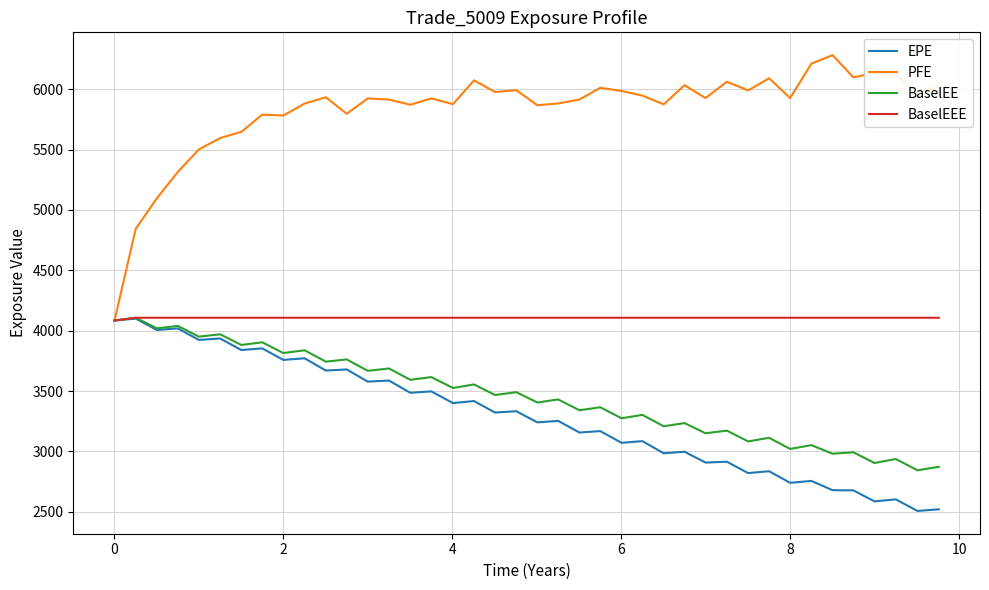

What is the minimum value shown in the chart?

2506.8